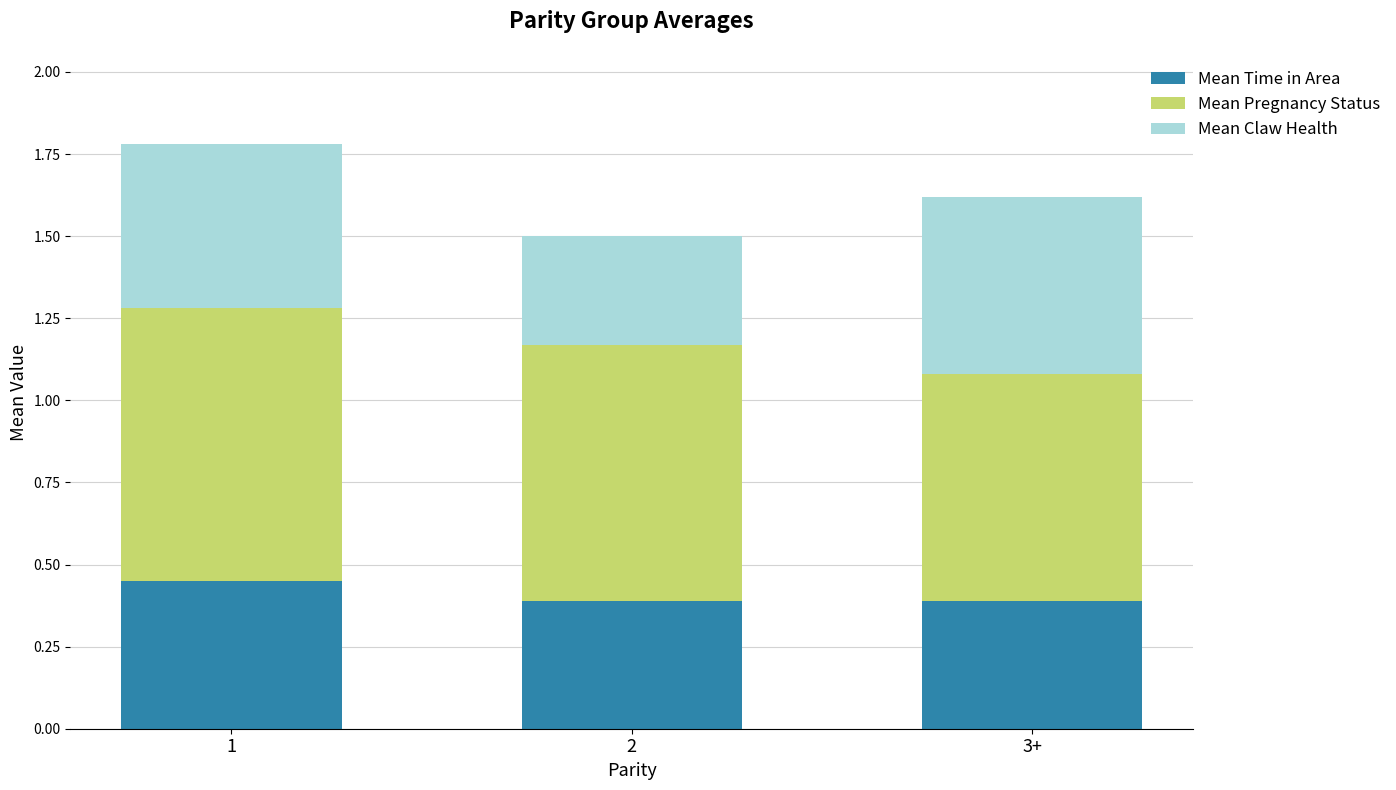

What is the total value across all series at 1?

1.8